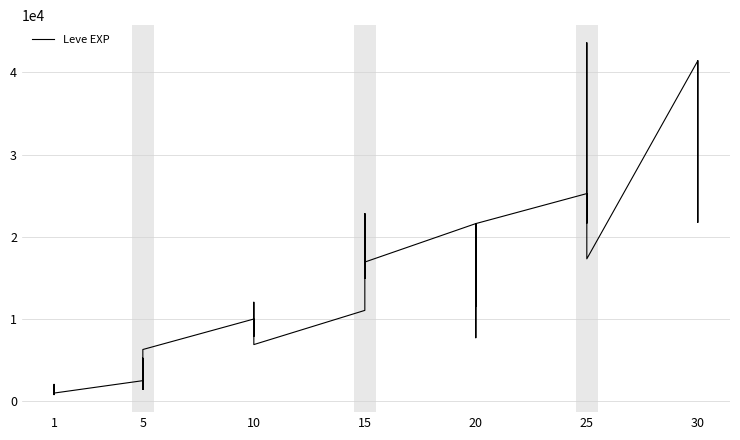

What is the average value?

15131